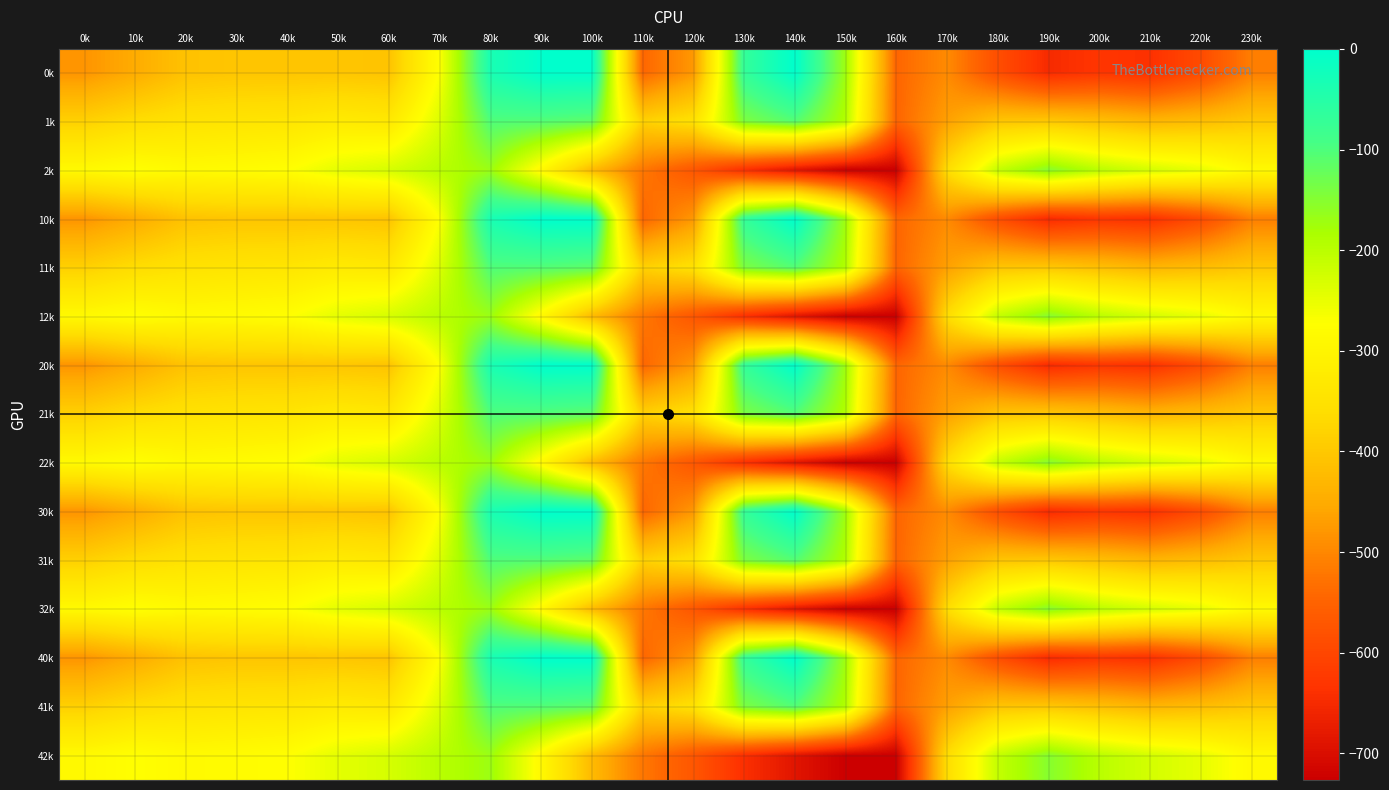

Reading right to left, transcribe all the data shown in this chart.

0k: 230k=-511.3	220k=-592.3	210k=-638.4	200k=-629.9	190k=-649.2	180k=-586.7	170k=-494.8	160k=-545.4	150k=-172.8	140k=-0.3	130k=-70.2	120k=-477.2	110k=-544.3	100k=0.0	90k=0.0	80k=-35.0	70k=-270.7	60k=-408.0	50k=-403.8	40k=-404.9	30k=-404.4	20k=-410.3	10k=-449.5	0k=-482.0
1k: 230k=-399.4	220k=-419.9	210k=-432.4	200k=-414.5	190k=-400.2	180k=-405.4	170k=-466.6	160k=-547.3	150k=-190.4	140k=-105.5	130k=-141.2	120k=-350.8	110k=-384.7	100k=-114.0	90k=-104.8	80k=-102.3	70k=-234.9	60k=-332.2	50k=-325.7	40k=-339.6	30k=-342.7	20k=-347.9	10k=-361.1	0k=-384.6
2k: 230k=-287.5	220k=-247.4	210k=-226.4	200k=-199.2	190k=-151.0	180k=-210.0	170k=-362.4	160k=-726.6	150k=-725.8	140k=-687.4	130k=-640.4	120k=-571.2	110k=-520.6	100k=-423.5	90k=-288.5	80k=-169.5	70k=-199.0	60k=-228.8	50k=-245.0	40k=-274.4	30k=-281.0	20k=-285.5	10k=-272.7	0k=-287.1
10k: 230k=-511.3	220k=-592.3	210k=-638.4	200k=-629.9	190k=-649.2	180k=-586.7	170k=-494.8	160k=-545.4	150k=-172.8	140k=-0.3	130k=-70.2	120k=-477.2	110k=-544.3	100k=0.0	90k=0.0	80k=-35.0	70k=-270.7	60k=-408.0	50k=-403.8	40k=-404.9	30k=-404.4	20k=-410.3	10k=-449.5	0k=-482.0
11k: 230k=-399.4	220k=-419.9	210k=-432.4	200k=-414.5	190k=-400.2	180k=-405.4	170k=-466.6	160k=-547.3	150k=-190.4	140k=-105.5	130k=-141.2	120k=-350.8	110k=-384.7	100k=-114.0	90k=-104.8	80k=-102.3	70k=-234.9	60k=-332.2	50k=-325.7	40k=-339.6	30k=-342.7	20k=-347.9	10k=-361.1	0k=-384.6
12k: 230k=-287.5	220k=-247.4	210k=-226.4	200k=-199.2	190k=-151.0	180k=-210.0	170k=-362.4	160k=-726.6	150k=-725.8	140k=-687.4	130k=-640.4	120k=-571.2	110k=-520.6	100k=-423.5	90k=-288.5	80k=-169.5	70k=-199.0	60k=-228.8	50k=-245.0	40k=-274.4	30k=-281.0	20k=-285.5	10k=-272.7	0k=-287.1
20k: 230k=-511.3	220k=-592.3	210k=-638.4	200k=-629.9	190k=-649.2	180k=-586.7	170k=-494.8	160k=-545.4	150k=-172.8	140k=-0.3	130k=-70.2	120k=-477.2	110k=-544.3	100k=0.0	90k=0.0	80k=-35.0	70k=-270.7	60k=-408.0	50k=-403.8	40k=-404.9	30k=-404.4	20k=-410.3	10k=-449.5	0k=-482.0
21k: 230k=-399.4	220k=-419.9	210k=-432.4	200k=-414.5	190k=-400.2	180k=-405.4	170k=-466.6	160k=-547.3	150k=-190.4	140k=-105.5	130k=-141.2	120k=-350.8	110k=-384.7	100k=-114.0	90k=-104.8	80k=-102.3	70k=-234.9	60k=-332.2	50k=-325.7	40k=-339.6	30k=-342.7	20k=-347.9	10k=-361.1	0k=-384.6
22k: 230k=-287.5	220k=-247.4	210k=-226.4	200k=-199.2	190k=-151.0	180k=-210.0	170k=-362.4	160k=-726.6	150k=-725.8	140k=-687.4	130k=-640.4	120k=-571.2	110k=-520.6	100k=-423.5	90k=-288.5	80k=-169.5	70k=-199.0	60k=-228.8	50k=-245.0	40k=-274.4	30k=-281.0	20k=-285.5	10k=-272.7	0k=-287.1
30k: 230k=-511.3	220k=-592.3	210k=-638.4	200k=-629.9	190k=-649.2	180k=-586.7	170k=-494.8	160k=-545.4	150k=-172.8	140k=-0.3	130k=-70.2	120k=-477.2	110k=-544.3	100k=0.0	90k=0.0	80k=-35.0	70k=-270.7	60k=-408.0	50k=-403.8	40k=-404.9	30k=-404.4	20k=-410.3	10k=-449.5	0k=-482.0
31k: 230k=-399.4	220k=-419.9	210k=-432.4	200k=-414.5	190k=-400.2	180k=-405.4	170k=-466.6	160k=-547.3	150k=-190.4	140k=-105.5	130k=-141.2	120k=-350.8	110k=-384.7	100k=-114.0	90k=-104.8	80k=-102.3	70k=-234.9	60k=-332.2	50k=-325.7	40k=-339.6	30k=-342.7	20k=-347.9	10k=-361.1	0k=-384.6
32k: 230k=-287.5	220k=-247.4	210k=-226.4	200k=-199.2	190k=-151.0	180k=-210.0	170k=-362.4	160k=-726.6	150k=-725.8	140k=-687.4	130k=-640.4	120k=-571.2	110k=-520.6	100k=-423.5	90k=-288.5	80k=-169.5	70k=-199.0	60k=-228.8	50k=-245.0	40k=-274.4	30k=-281.0	20k=-285.5	10k=-272.7	0k=-287.1
40k: 230k=-511.3	220k=-592.3	210k=-638.4	200k=-629.9	190k=-649.2	180k=-586.7	170k=-494.8	160k=-545.4	150k=-172.8	140k=-0.3	130k=-70.2	120k=-477.2	110k=-544.3	100k=0.0	90k=0.0	80k=-35.0	70k=-270.7	60k=-408.0	50k=-403.8	40k=-404.9	30k=-404.4	20k=-410.3	10k=-449.5	0k=-482.0
41k: 230k=-399.4	220k=-419.9	210k=-432.4	200k=-414.5	190k=-400.2	180k=-405.4	170k=-466.6	160k=-547.3	150k=-190.4	140k=-105.5	130k=-141.2	120k=-350.8	110k=-384.7	100k=-114.0	90k=-104.8	80k=-102.3	70k=-234.9	60k=-332.2	50k=-325.7	40k=-339.6	30k=-342.7	20k=-347.9	10k=-361.1	0k=-384.6
42k: 230k=-287.5	220k=-247.4	210k=-226.4	200k=-199.2	190k=-151.0	180k=-210.0	170k=-362.4	160k=-726.6	150k=-725.8	140k=-687.4	130k=-640.4	120k=-571.2	110k=-520.6	100k=-423.5	90k=-288.5	80k=-169.5	70k=-199.0	60k=-228.8	50k=-245.0	40k=-274.4	30k=-281.0	20k=-285.5	10k=-272.7	0k=-287.1